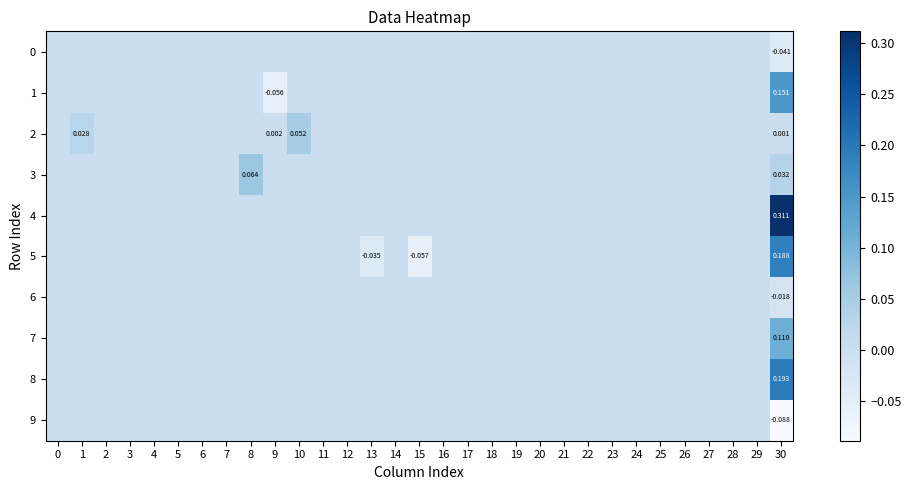

At how many categories does at least one series exceed 0?

5